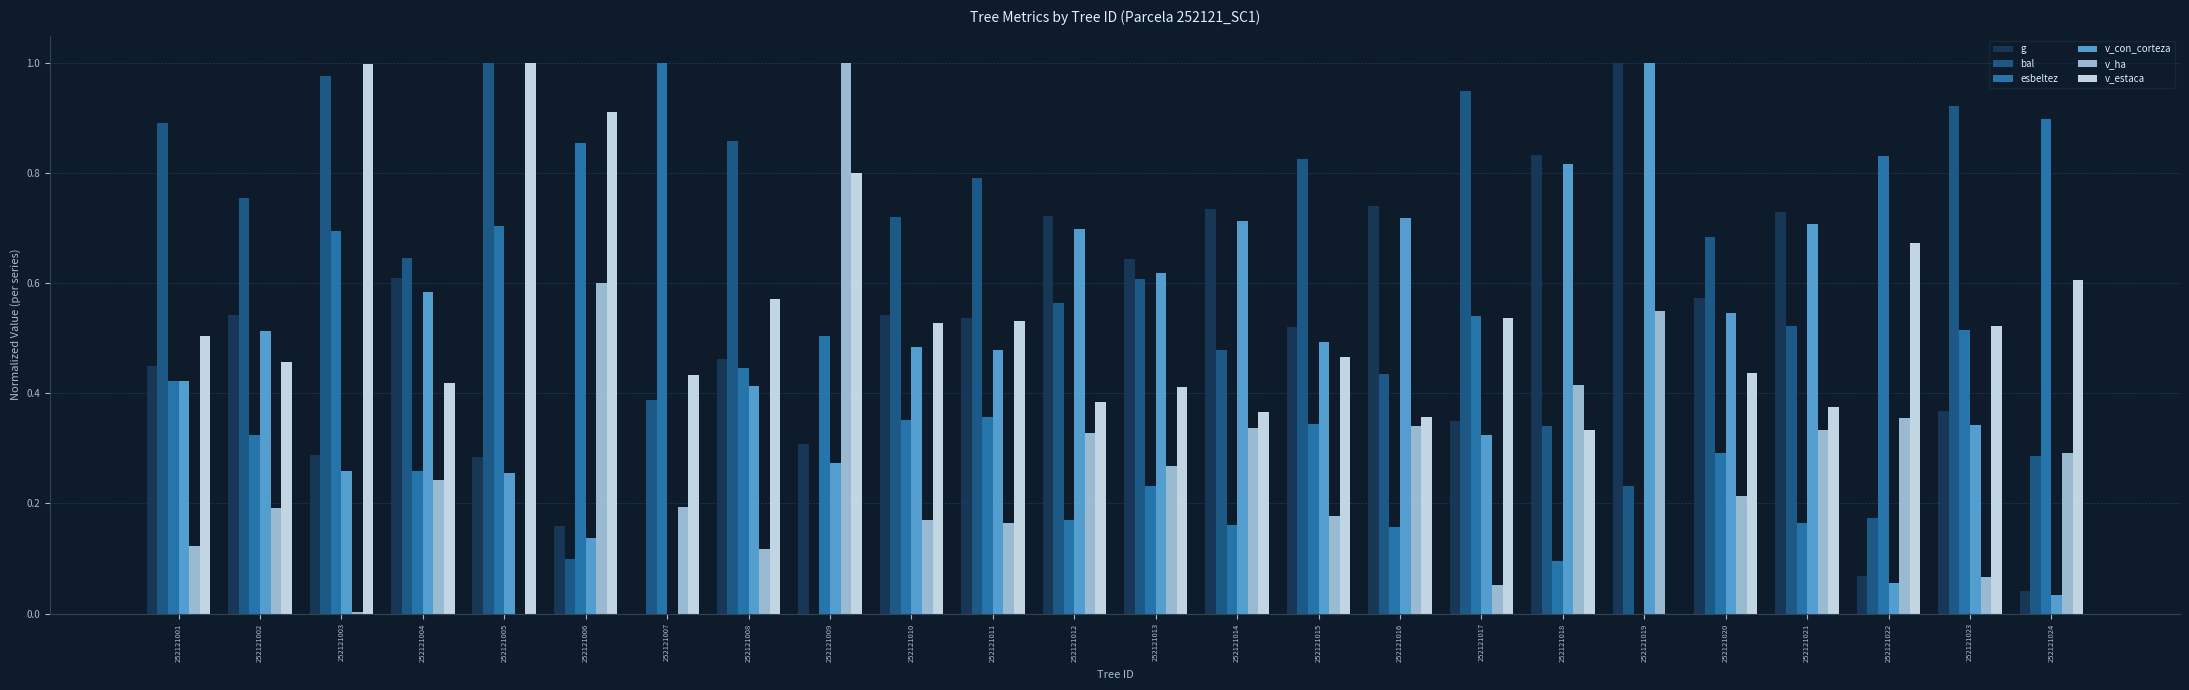

What is the sum of the v_con_corteza values at 252121012 and 252121001?

1.1